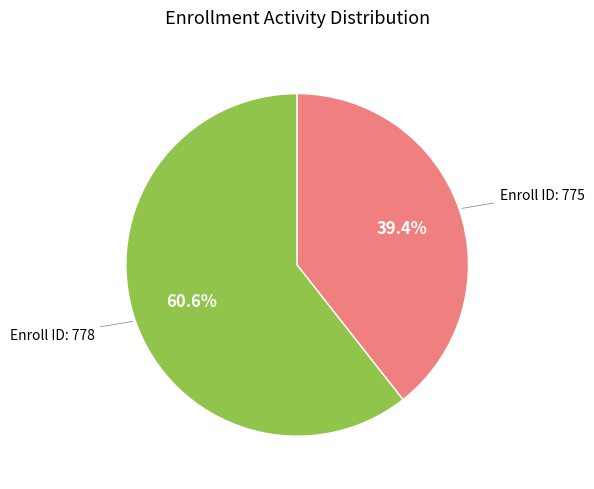

Does any single category account for the majority?

Yes